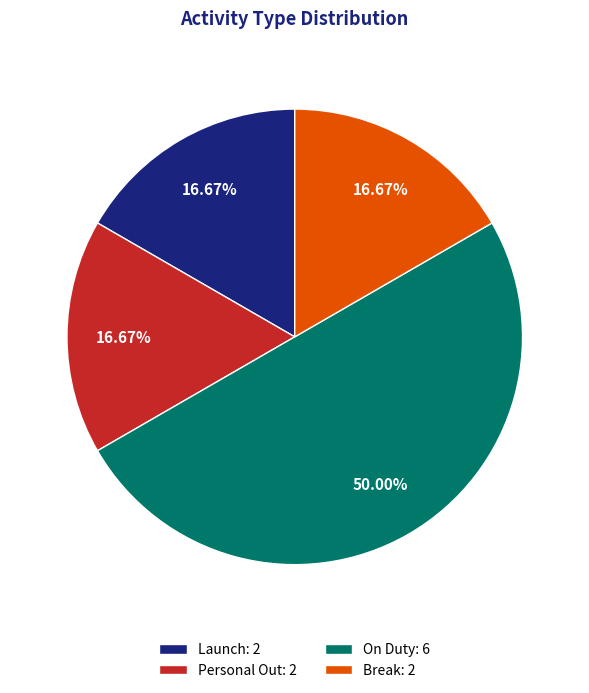

To the nearest percent, what is the difference between the largest and smallest slice percentages?

33%